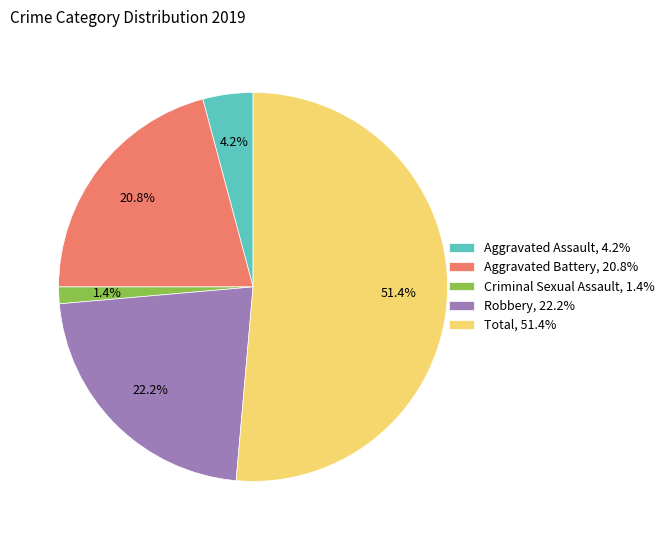

Approximately how many times larger is the value at Robbery, 22.2% compared to Aggravated Battery, 20.8%?

1.1